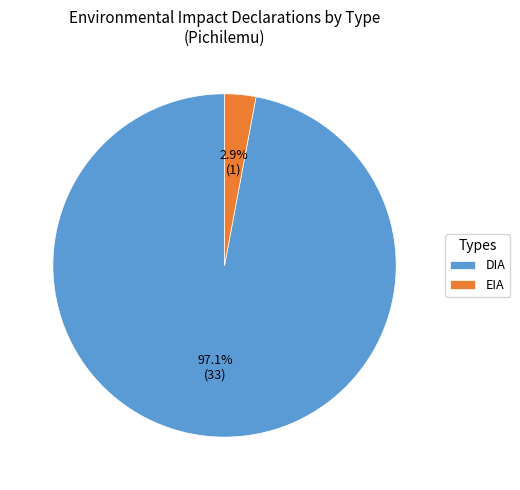

Between EIA and DIA, which is larger?

DIA